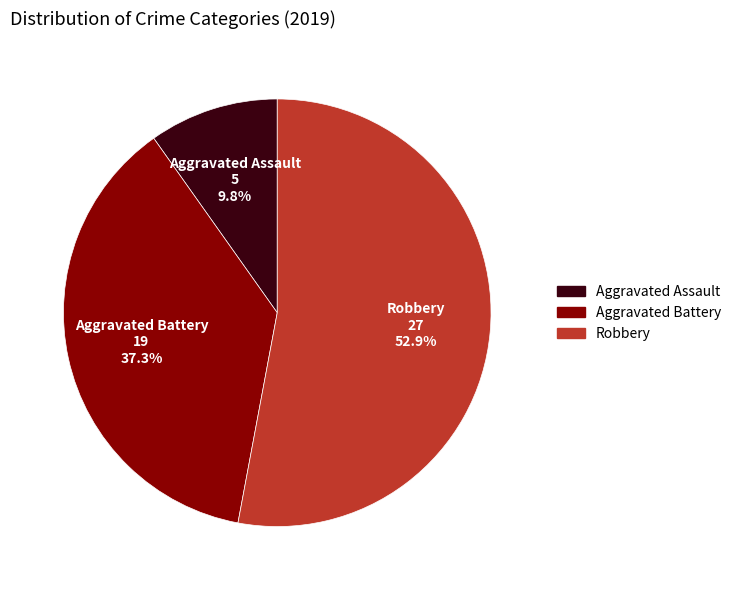

Between Robbery and Aggravated Assault, which is larger?

Robbery